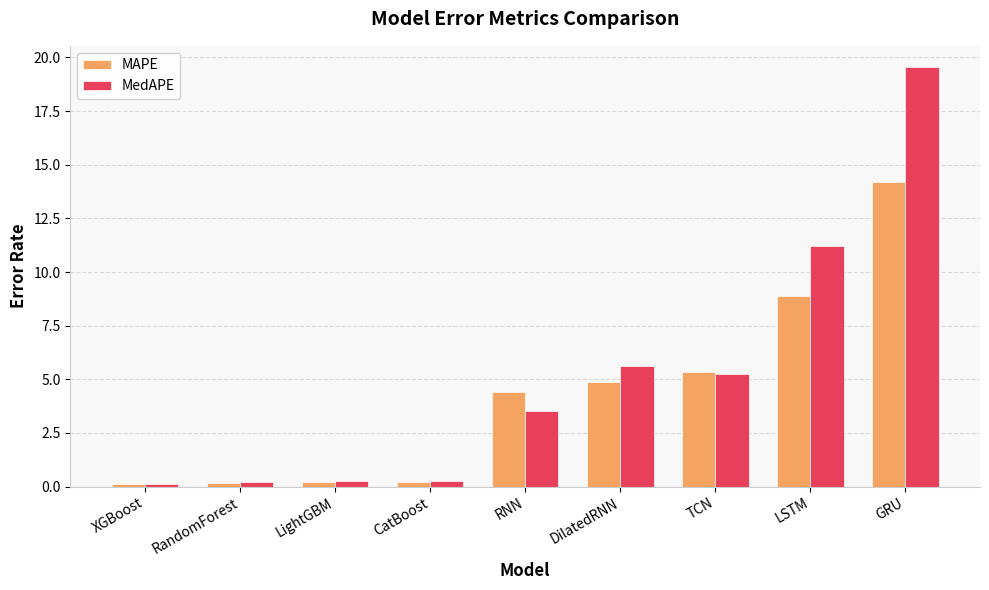

List the series in order of their peak value, lowest first.

MAPE, MedAPE